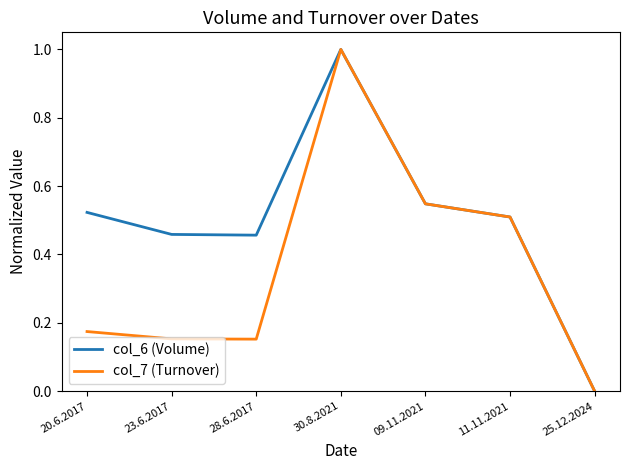

True or false: col_6 (Volume) has a value of 0.7 at 23.6.2017.

False